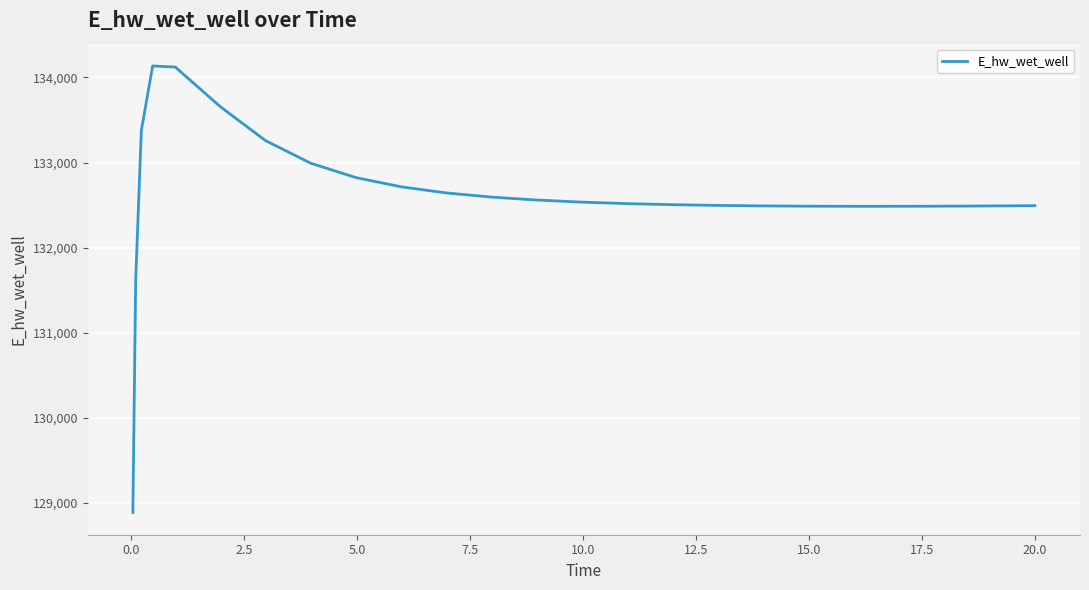

What is the smallest value displayed?

128886.9